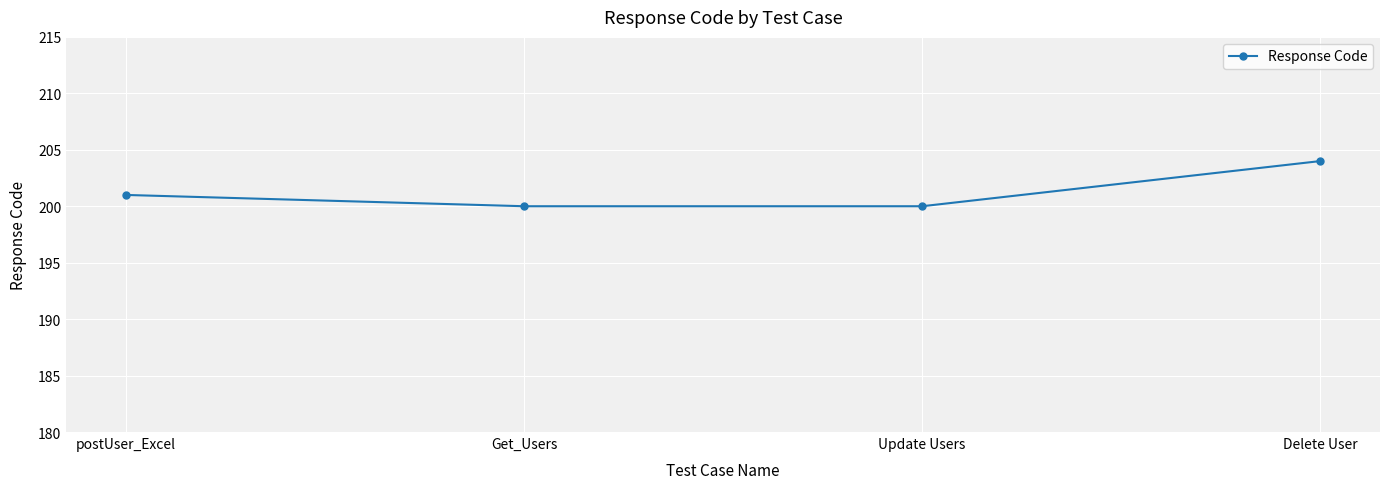

What is the label of the 1st point from the left?

postUser_Excel